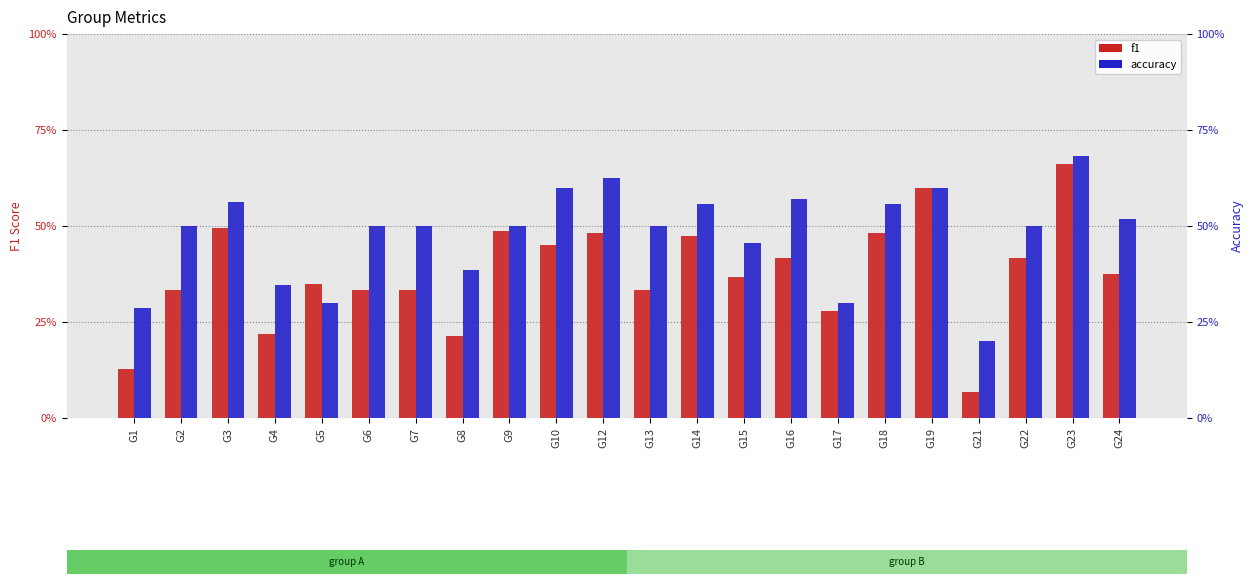

What is the value of the accuracy bar at the 6th from the left?

0.5